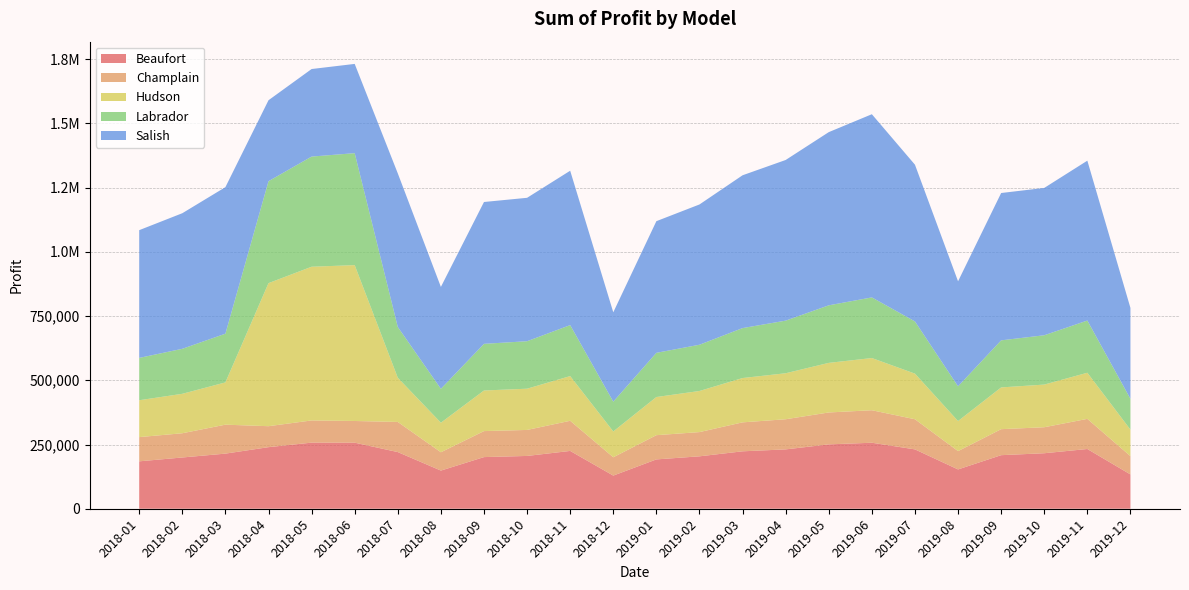

Reading left to right, transcribe all the data shown in this chart.

Beaufort: 2018-01=184500.0	2018-02=199500.0	2018-03=214500.0	2018-04=239656.2	2018-05=257288.8	2018-06=257103.0	2018-07=220500.0	2018-08=148500.0	2018-09=201000.0	2018-10=205500.0	2018-11=225000.0	2018-12=129000.0	2019-01=192000.0	2019-02=204000.0	2019-03=223500.0	2019-04=231000.0	2019-05=250500.0	2019-06=256875.0	2019-07=231000.0	2019-08=153000.0	2019-09=208500.0	2019-10=216000.0	2019-11=232500.0	2019-12=133500.0
Champlain: 2018-01=94300.0	2018-02=94300.0	2018-03=112700.0	2018-04=81598.8	2018-05=86365.0	2018-06=84411.0	2018-07=117300.0	2018-08=71300.0	2018-09=101200.0	2018-10=101200.0	2018-11=117300.0	2018-12=71300.0	2019-01=94300.0	2019-02=94300.0	2019-03=112700.0	2019-04=117300.0	2019-05=124200.0	2019-06=126500.0	2019-07=117300.0	2019-08=71300.0	2019-09=101200.0	2019-10=101200.0	2019-11=117300.0	2019-12=71300.0
Hudson: 2018-01=143500.0	2018-02=153500.0	2018-03=164500.0	2018-04=556763.8	2018-05=598225.0	2018-06=606648.0	2018-07=172000.0	2018-08=115000.0	2018-09=158000.0	2018-10=160500.0	2018-11=174000.0	2018-12=100500.0	2019-01=148500.0	2019-02=160000.0	2019-03=172500.0	2019-04=179000.0	2019-05=193000.0	2019-06=203125.0	2019-07=177500.0	2019-08=117000.0	2019-09=162500.0	2019-10=166000.0	2019-11=179500.0	2019-12=103000.0
Labrador: 2018-01=164800.0	2018-02=175200.0	2018-03=189600.0	2018-04=396845.0	2018-05=428747.5	2018-06=435805.5	2018-07=197600.0	2018-08=132000.0	2018-09=181600.0	2018-10=184800.0	2018-11=198400.0	2018-12=116000.0	2019-01=172000.0	2019-02=180000.0	2019-03=194400.0	2019-04=204800.0	2019-05=224000.0	2019-06=236000.0	2019-07=203200.0	2019-08=135200.0	2019-09=183200.0	2019-10=192000.0	2019-11=203200.0	2019-12=120000.0
Salish: 2018-01=497150.0	2018-02=527650.0	2018-03=570350.0	2018-04=315018.8	2018-05=340735.0	2018-06=347317.5	2018-07=597800.0	2018-08=396500.0	2018-09=552050.0	2018-10=558150.0	2018-11=600850.0	2018-12=347700.0	2019-01=512400.0	2019-02=545950.0	2019-03=594750.0	2019-04=625250.0	2019-05=674050.0	2019-06=712937.5	2019-07=610000.0	2019-08=408700.0	2019-09=573400.0	2019-10=573400.0	2019-11=622200.0	2019-12=353800.0